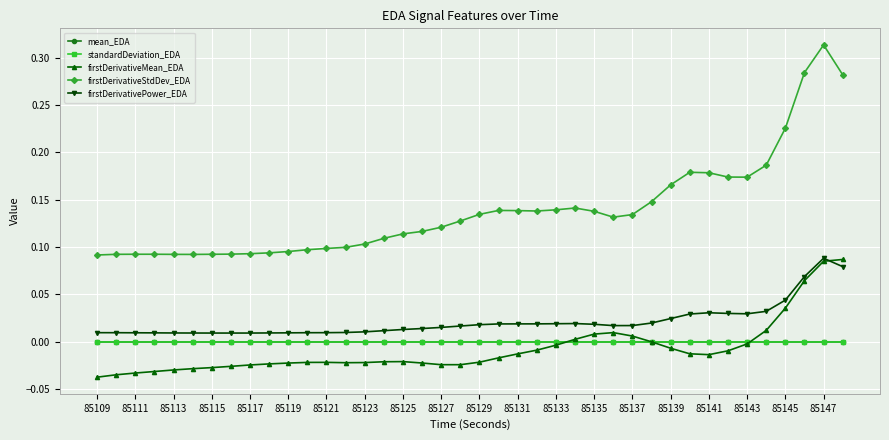

True or false: firstDerivativeStdDev_EDA has more than 2 interior local peaks.

True